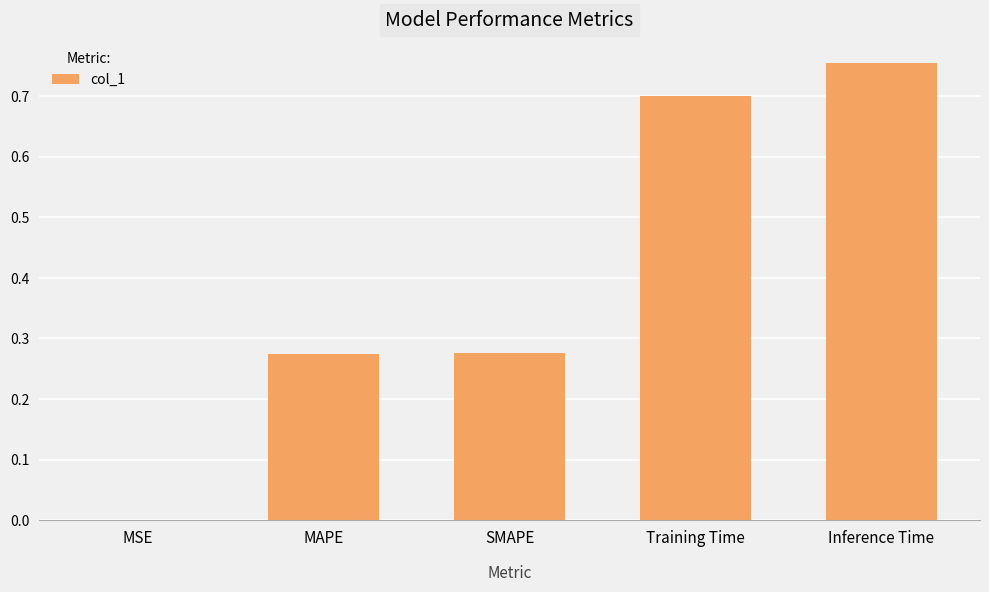

What is the sum of all values?

2.0